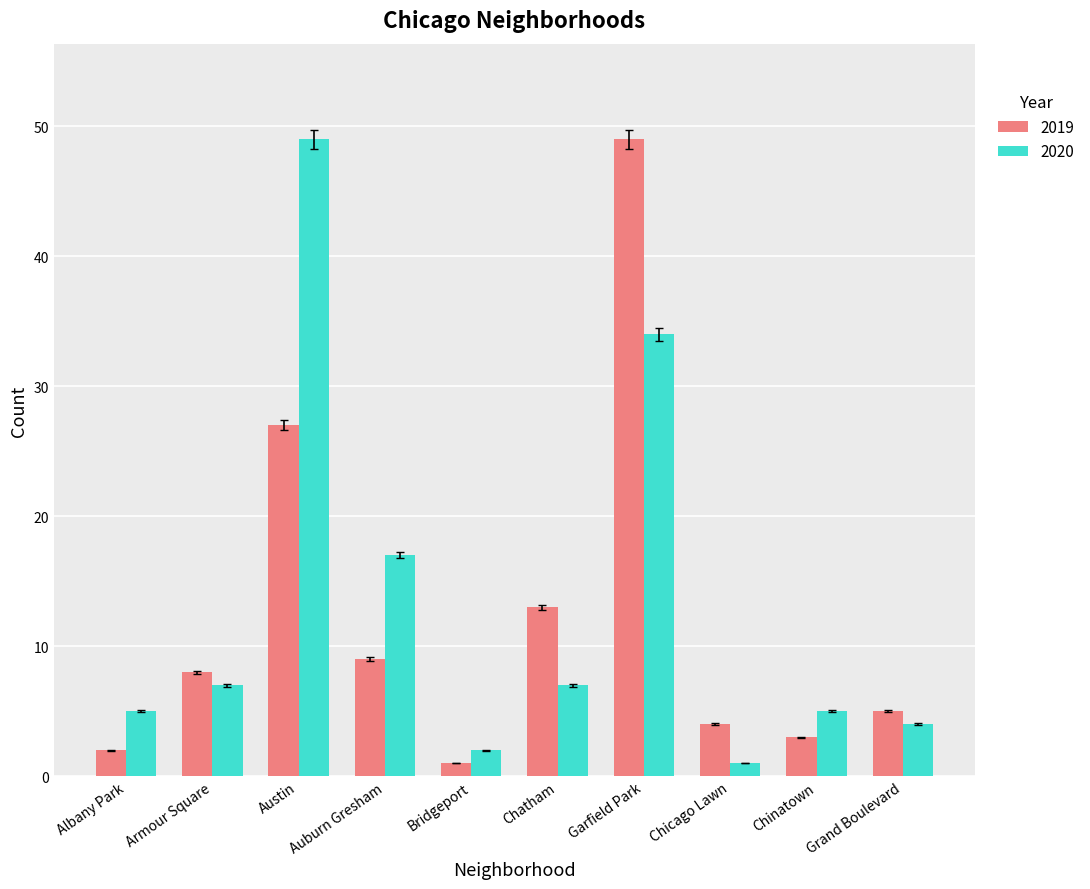

The value of 2019 at Chicago Lawn is 6.5. True or false?

False